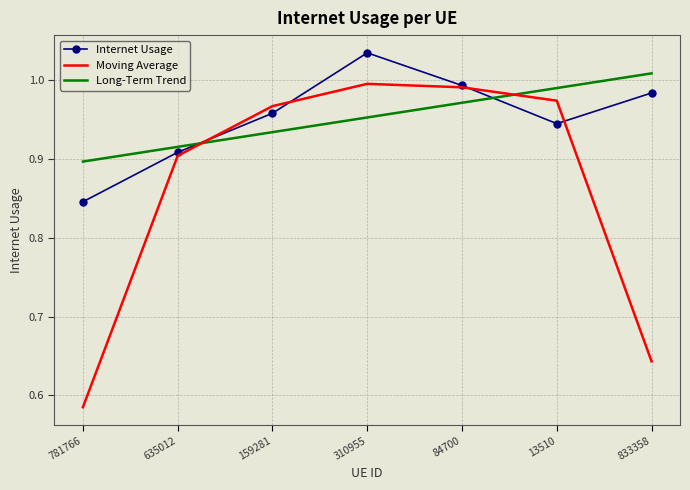

After their last crossing, which series has the higher values: Moving Average or Internet Usage?

Internet Usage